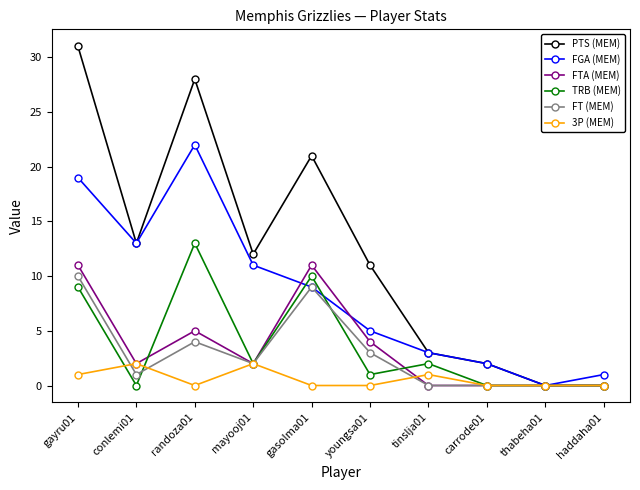

How many distinct data groups are displayed?

6